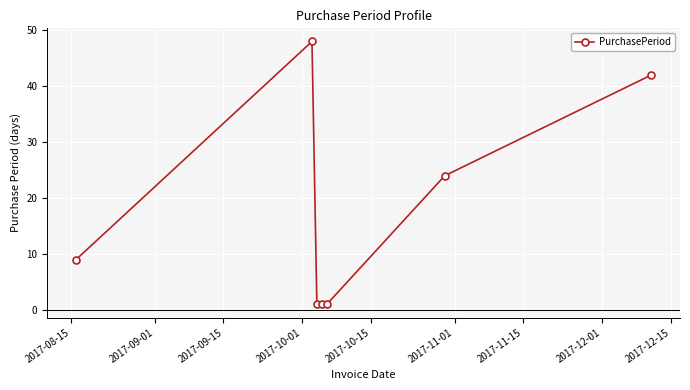

How many data points are less than 9?

3